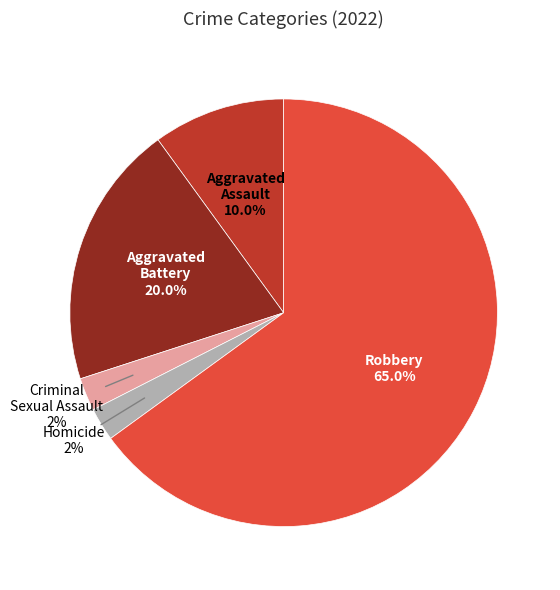

Is there any slice that represents more than half of the pie?

Yes